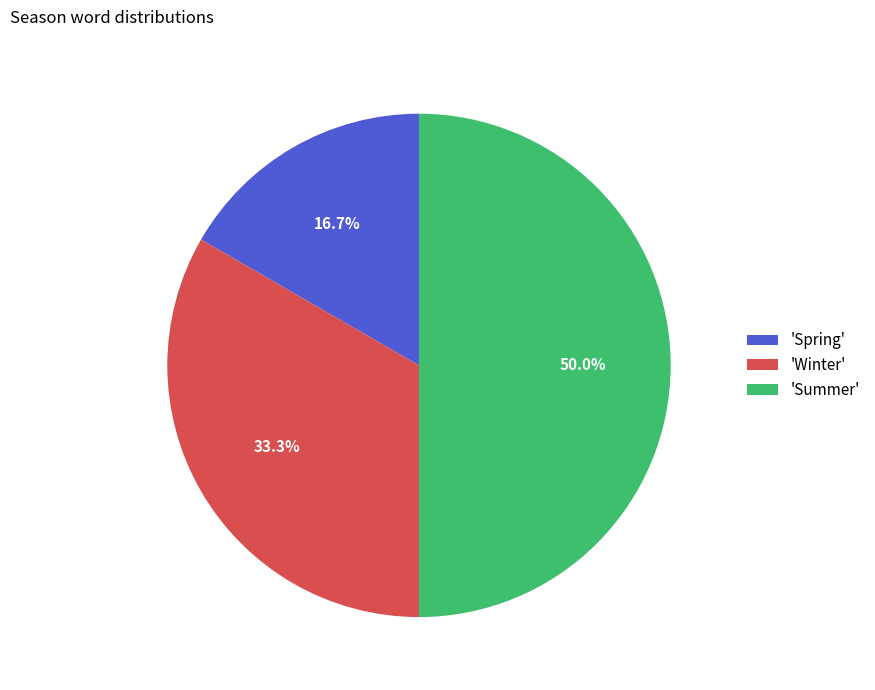

How many segments does this pie chart have?

3